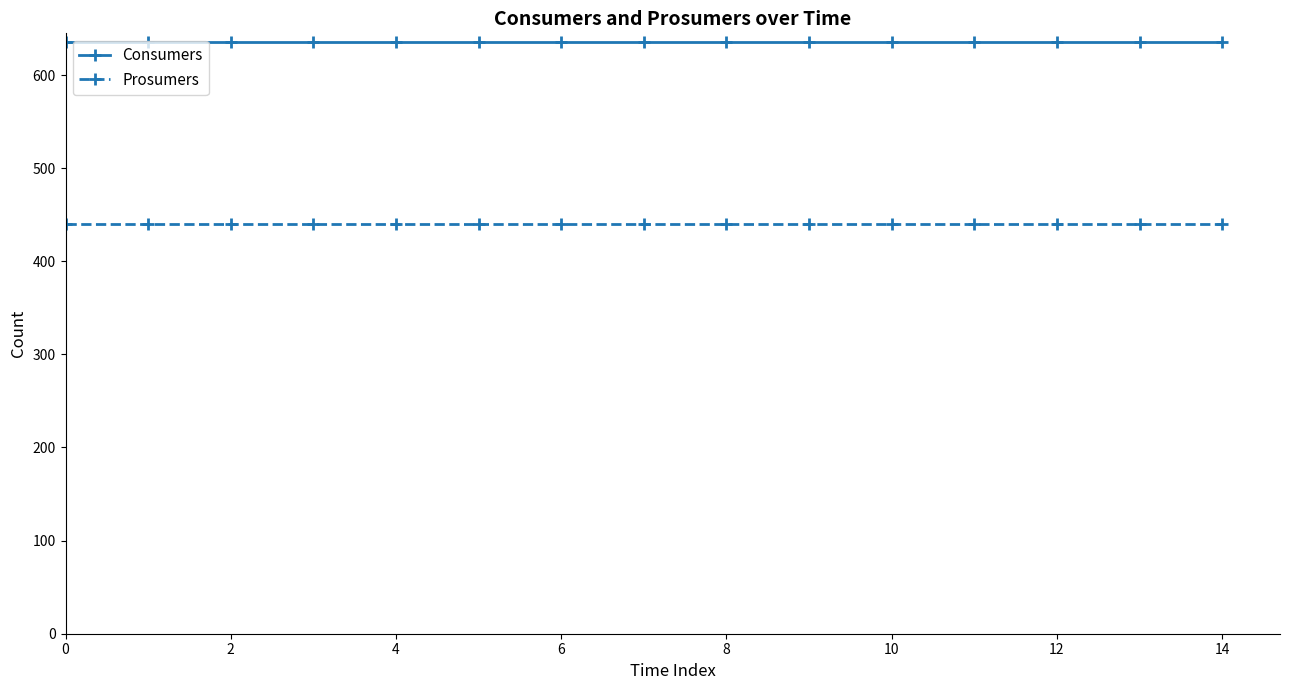

True or false: Prosumers and Consumers cross at least once.

False